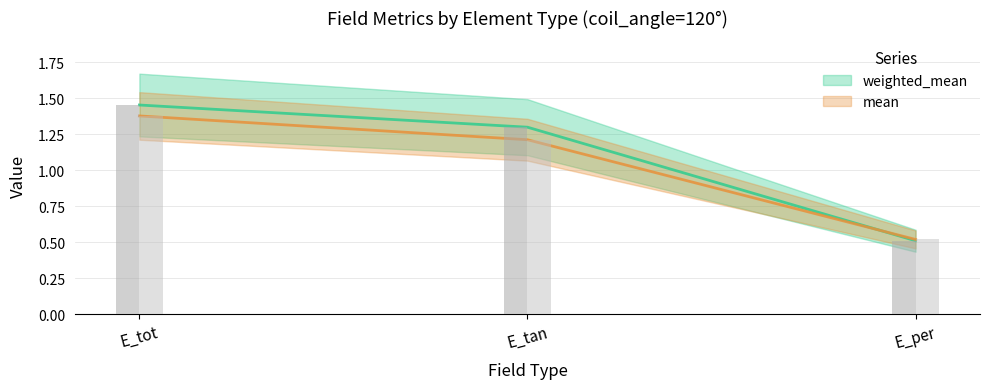

The weighted_mean series shows 0.5 at E_per. True or false?

True